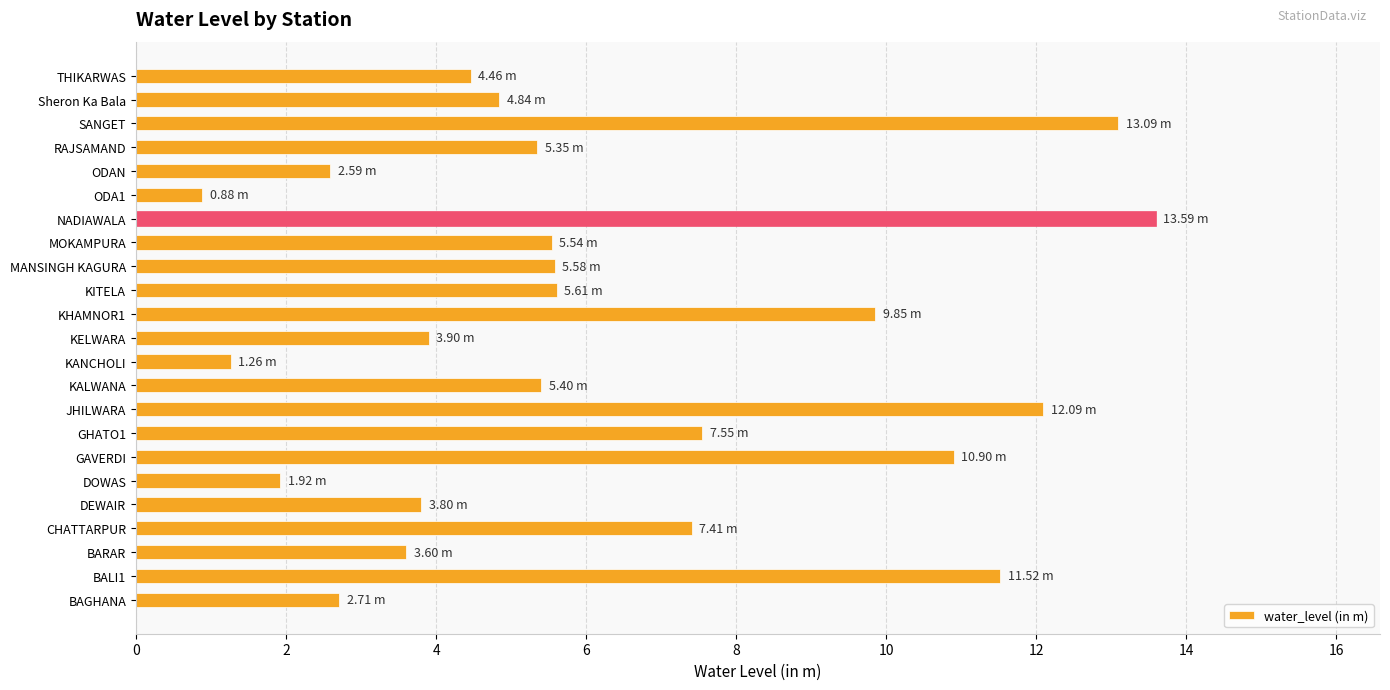

Which has a higher value, KELWARA or DOWAS?

KELWARA